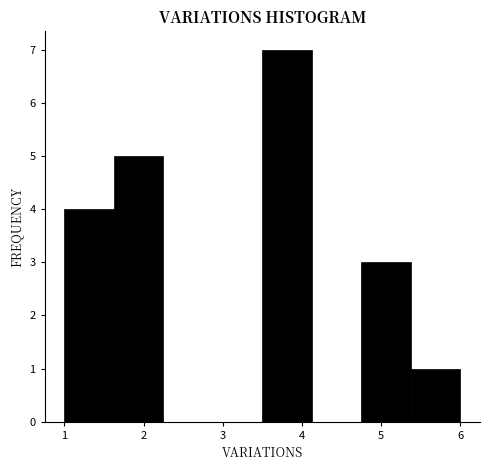

Reading left to right, list every bar in this chart as the range it spans on the x-axis followed by its height. Neither the bar edges nor the heights are printed on the chart, so give them approximately, as read against the axes.

1.0 to 1.6: 4
1.6 to 2.3: 5
2.3 to 2.9: 0
2.9 to 3.5: 0
3.5 to 4.1: 7
4.1 to 4.8: 0
4.8 to 5.4: 3
5.4 to 6.0: 1